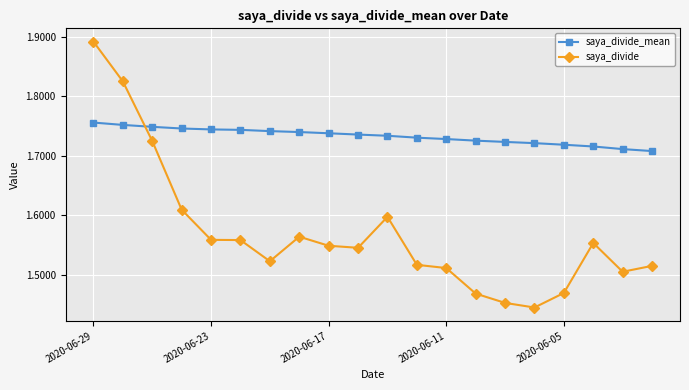

What are all the series names shown in the legend?

saya_divide_mean, saya_divide